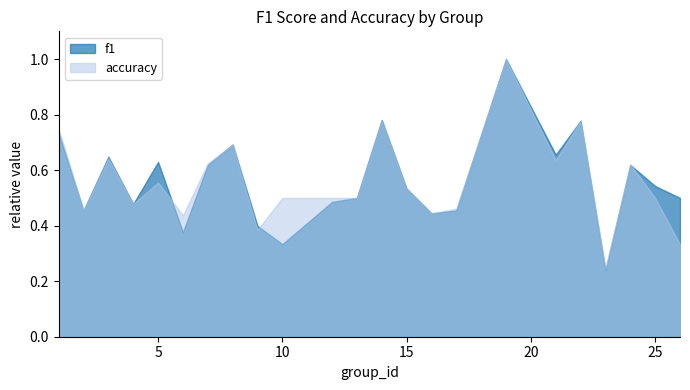

Where is the first local maximum for f1?

3